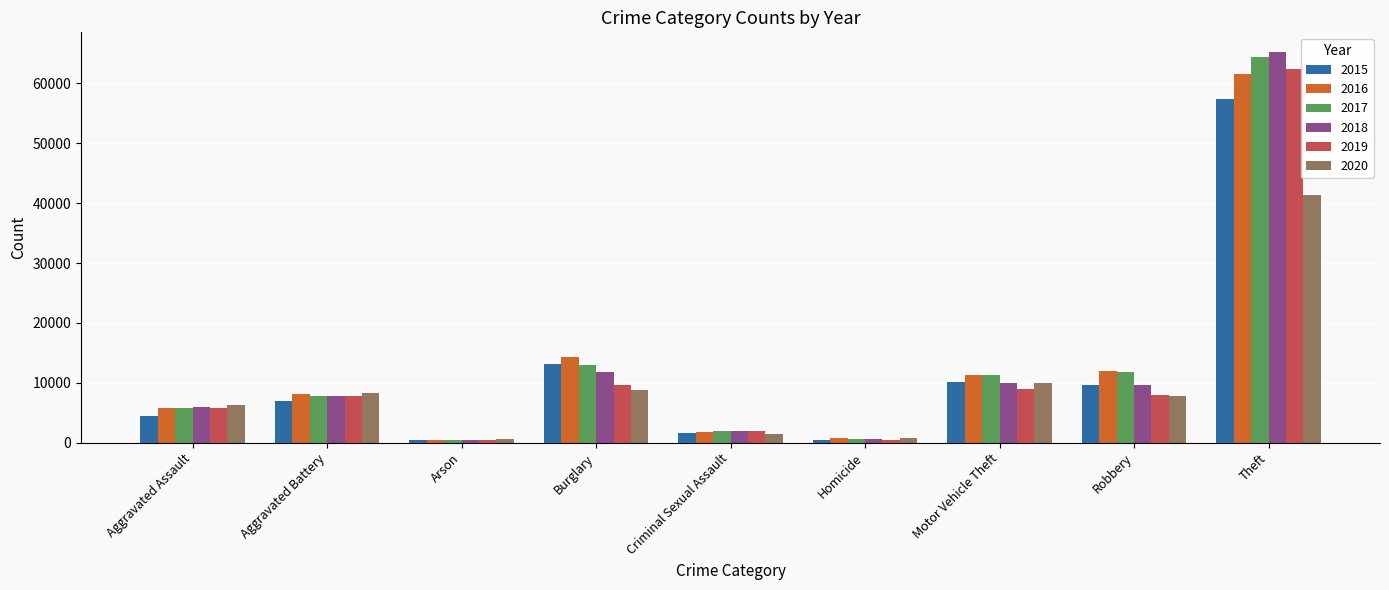

List the series in order of their peak value, highest first.

2018, 2017, 2019, 2016, 2015, 2020